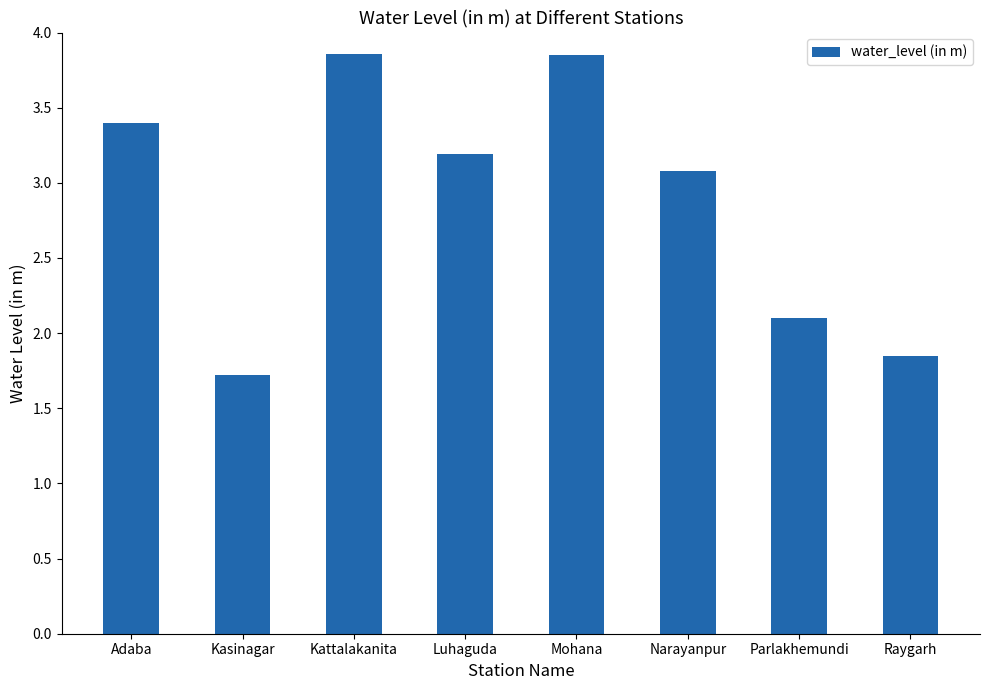

What is the sum of the values at Raygarh and Narayanpur?

4.9